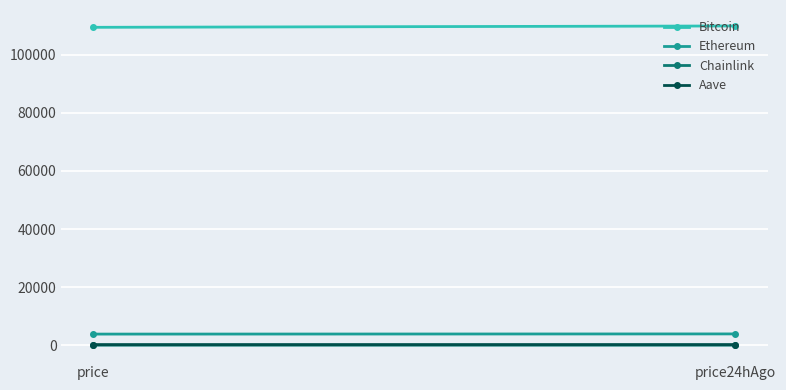

The Aave series shows 217.4 at price. True or false?

True